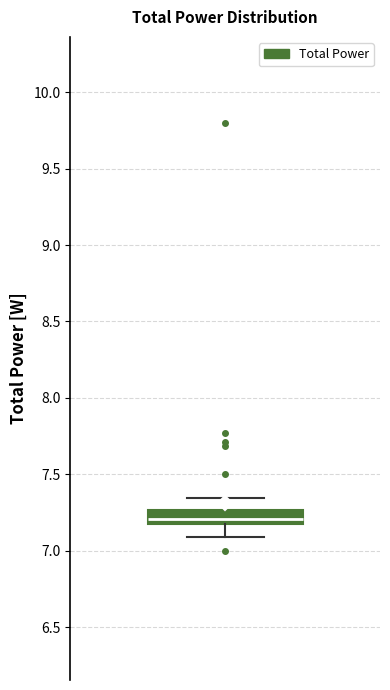

Transcribe this box plot: give where the median line is, the range the box spans, and where the two whiskers end, as read against the y-axis. The values are not printed on the chart, so give them approximately, as read against the axis.

median 7.20 (inside the box), box 7.20 to 7.25, whiskers 7.10 to 7.35